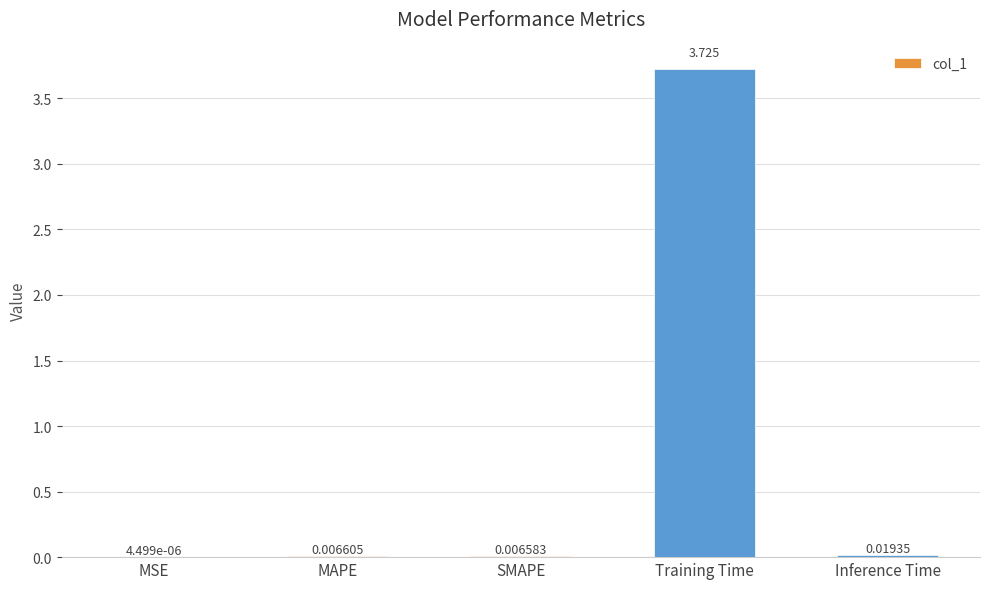

Count the number of categories in the chart.

5